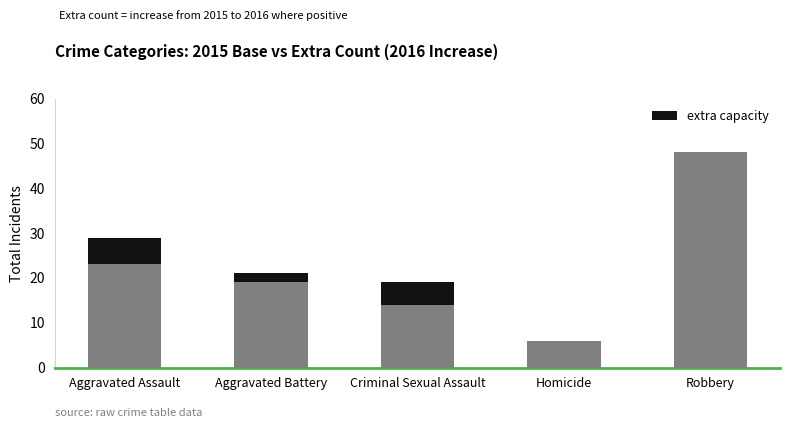

What is the total value across all series at Homicide?

6